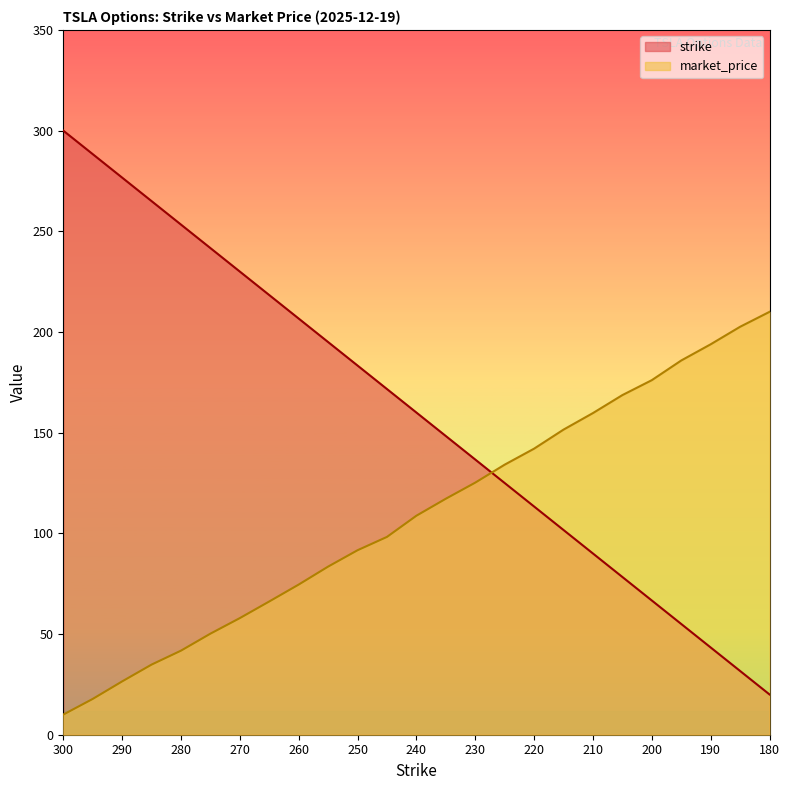

At how many categories does at least one series exceed 164?

18